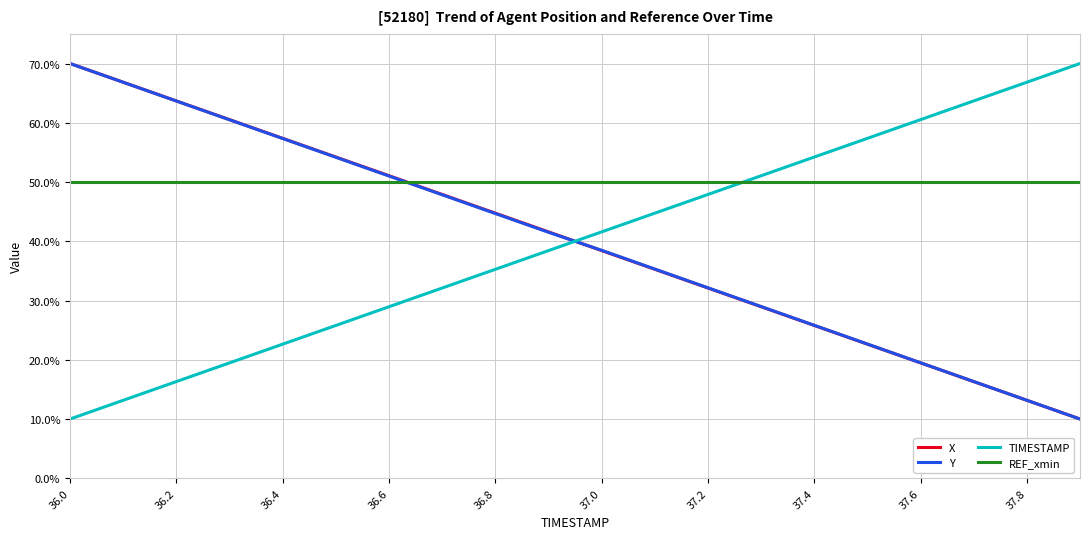

True or false: TIMESTAMP has more than 2 interior local peaks.

False